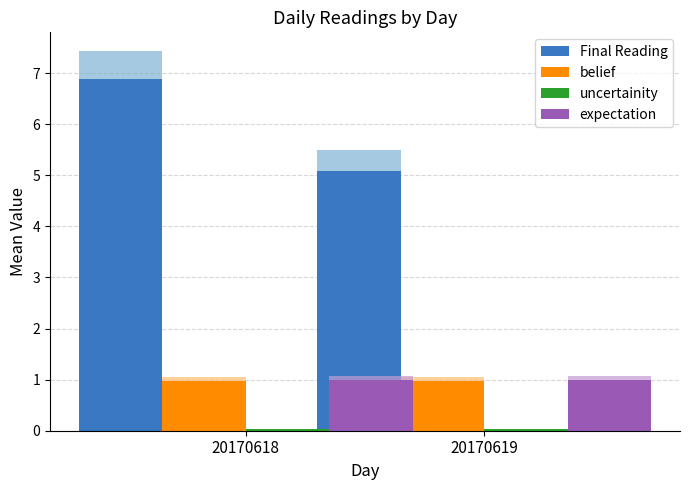

Count the number of data series in this chart.

4